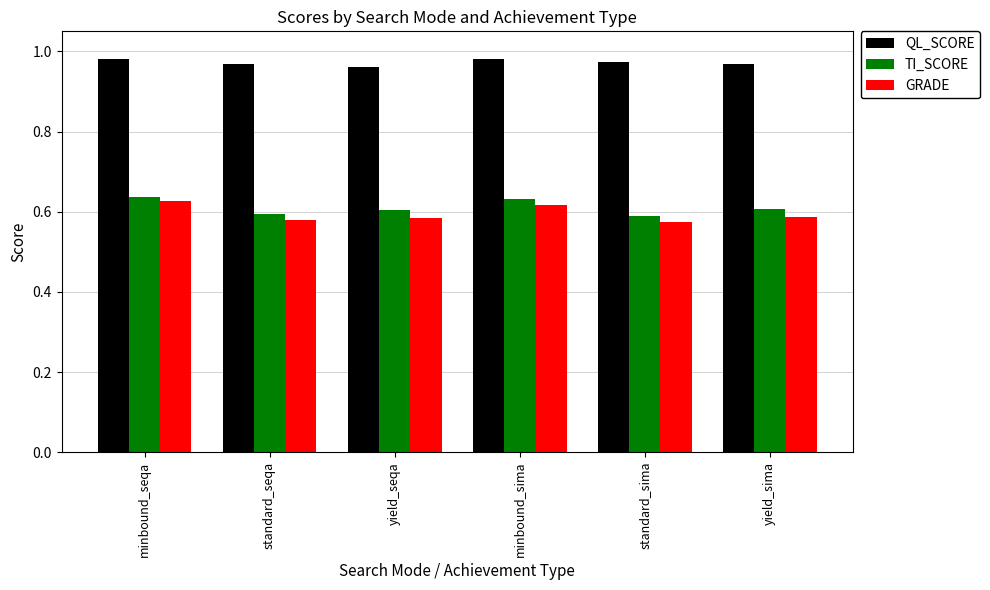

What is the label of the 5th bar from the left?

standard_sima